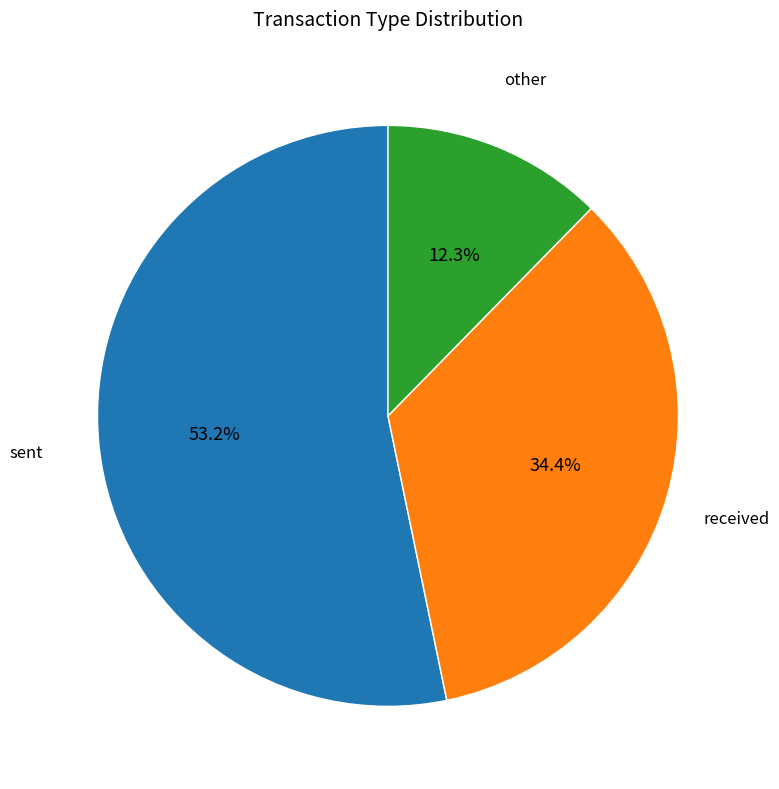

Is there any slice that represents more than half of the pie?

Yes